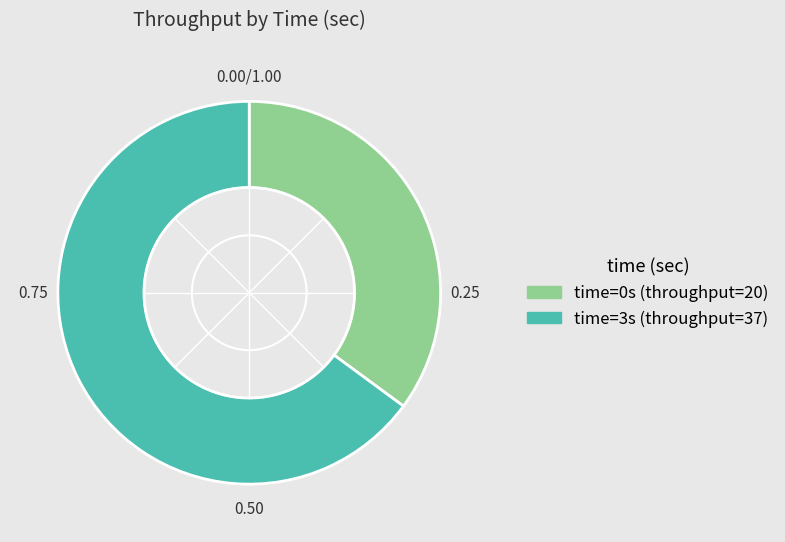

Is there a majority slice in this chart?

Yes